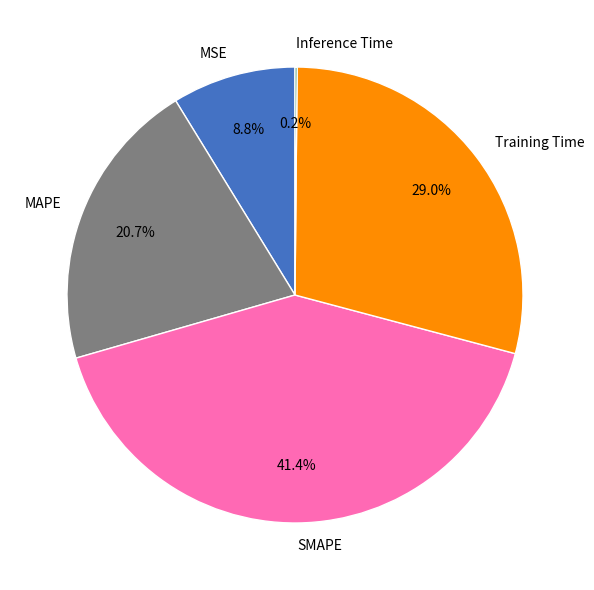

Which slice is the largest?

SMAPE